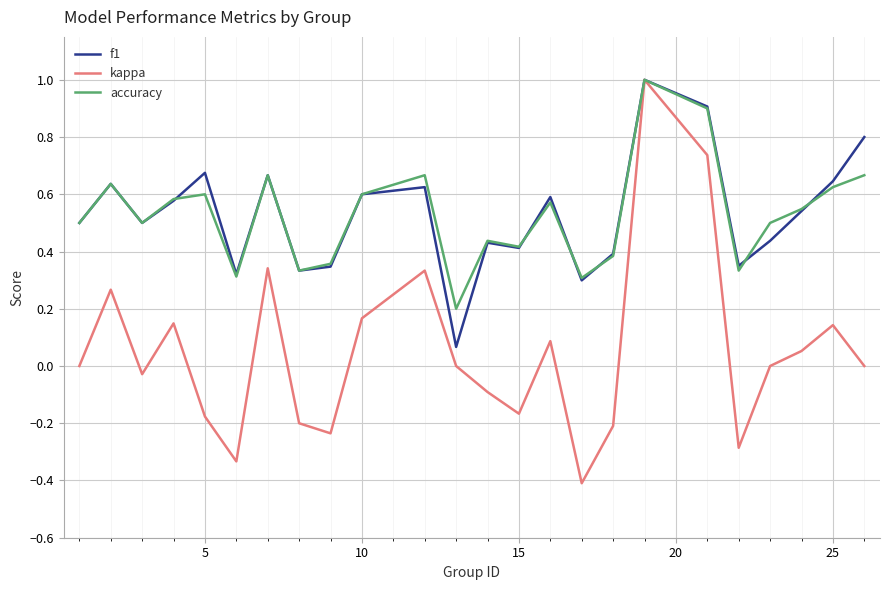

How many series are shown in this chart?

3